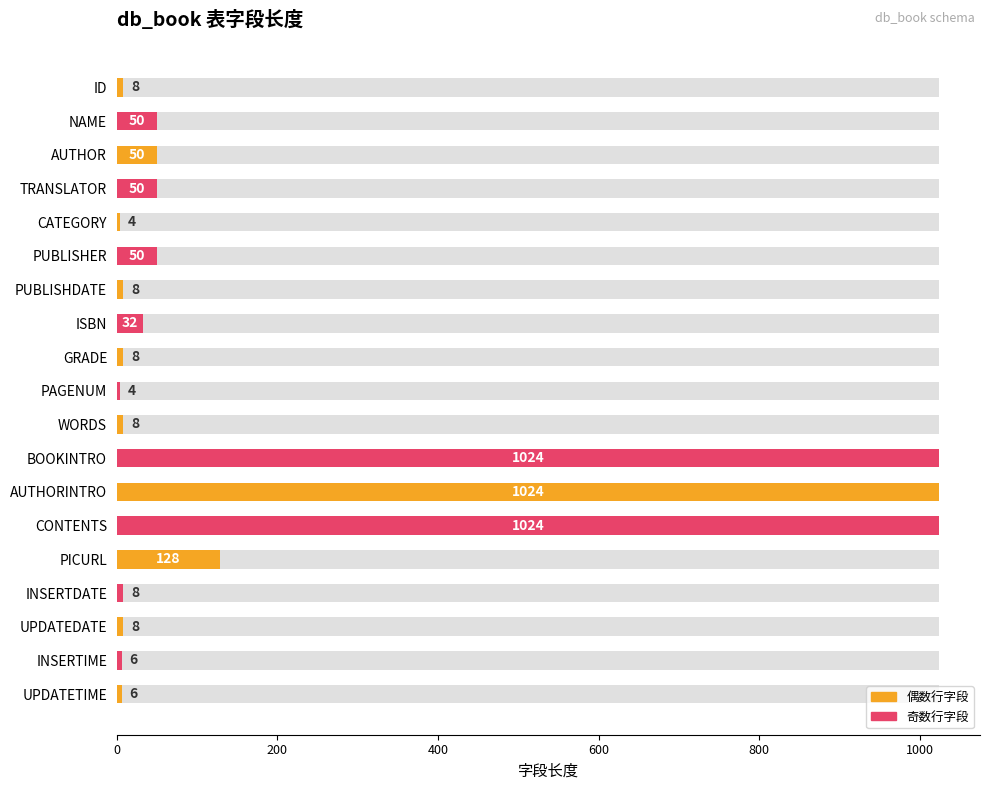

True or false: the data shows 1024 at AUTHORINTRO.

True